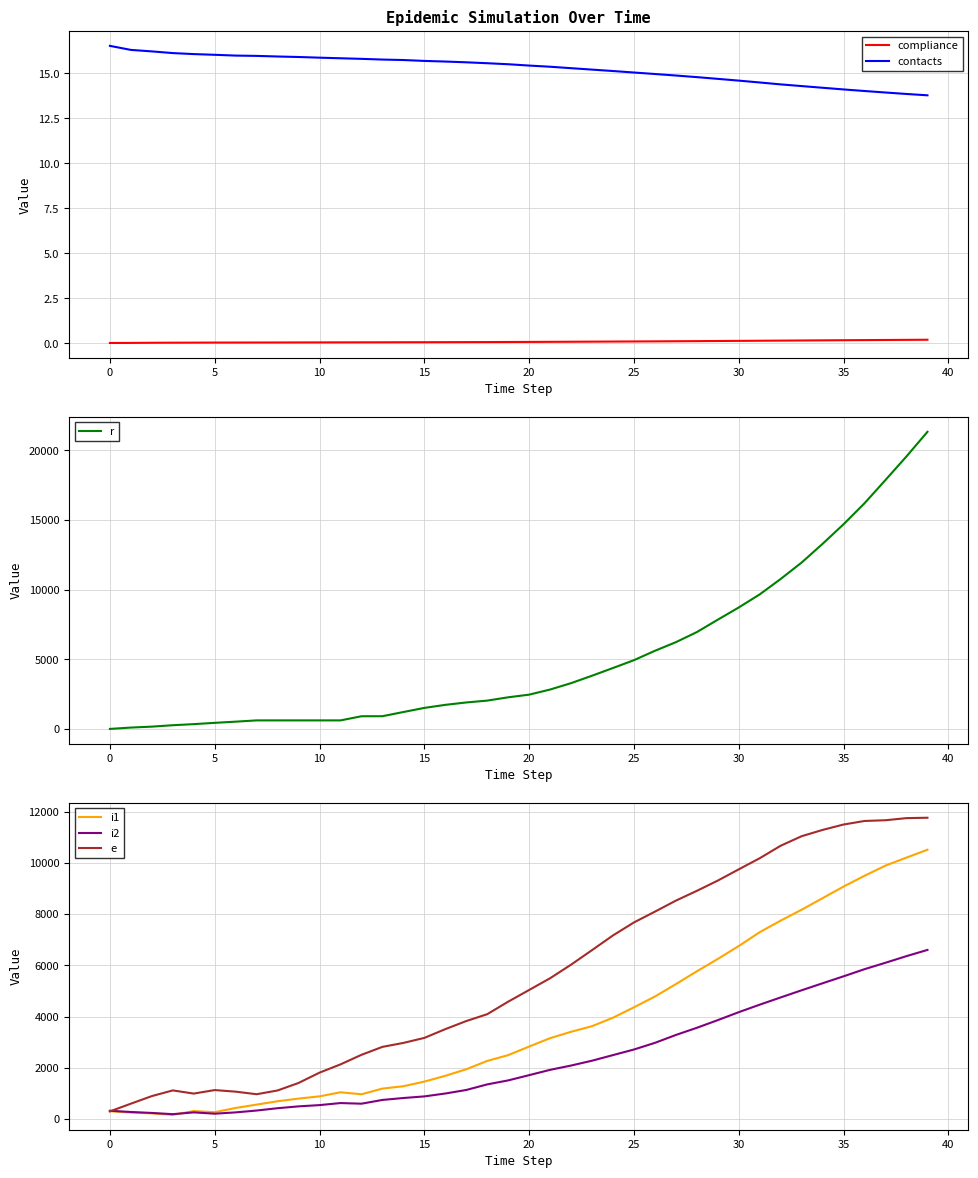

What is the value of the i2 point at the 20th from the left?

1509.0